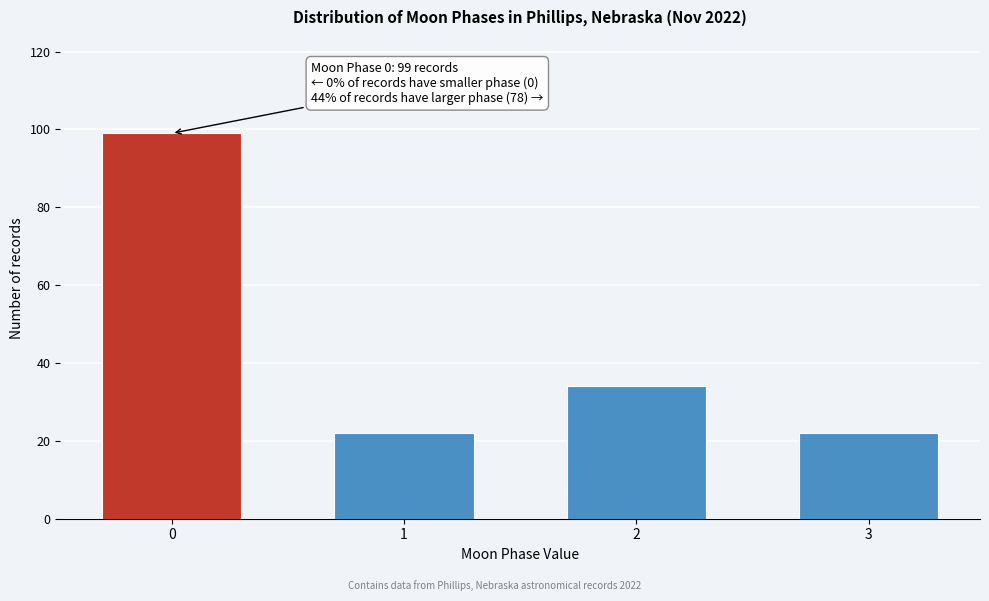

Reading left to right, list all the values displayed in this chart.

0=99	1=22	2=34	3=22